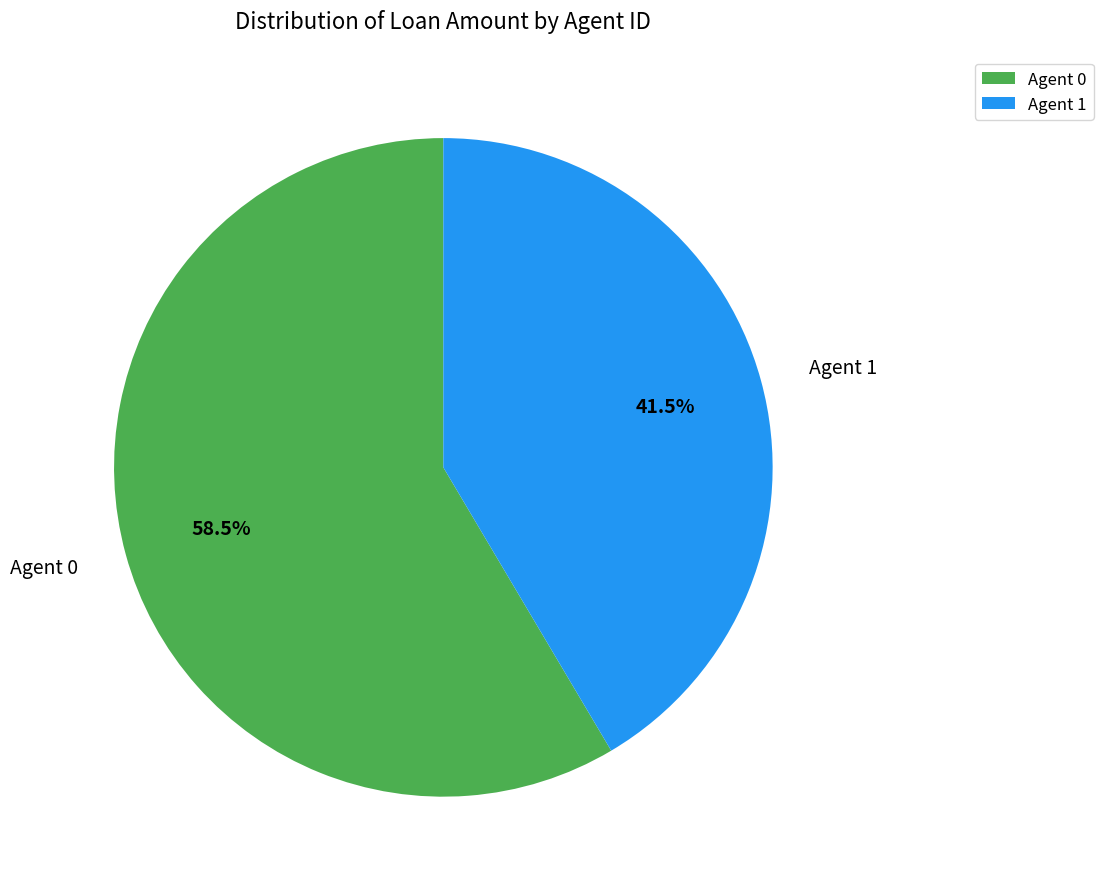

Which category accounts for the majority?

Agent 0